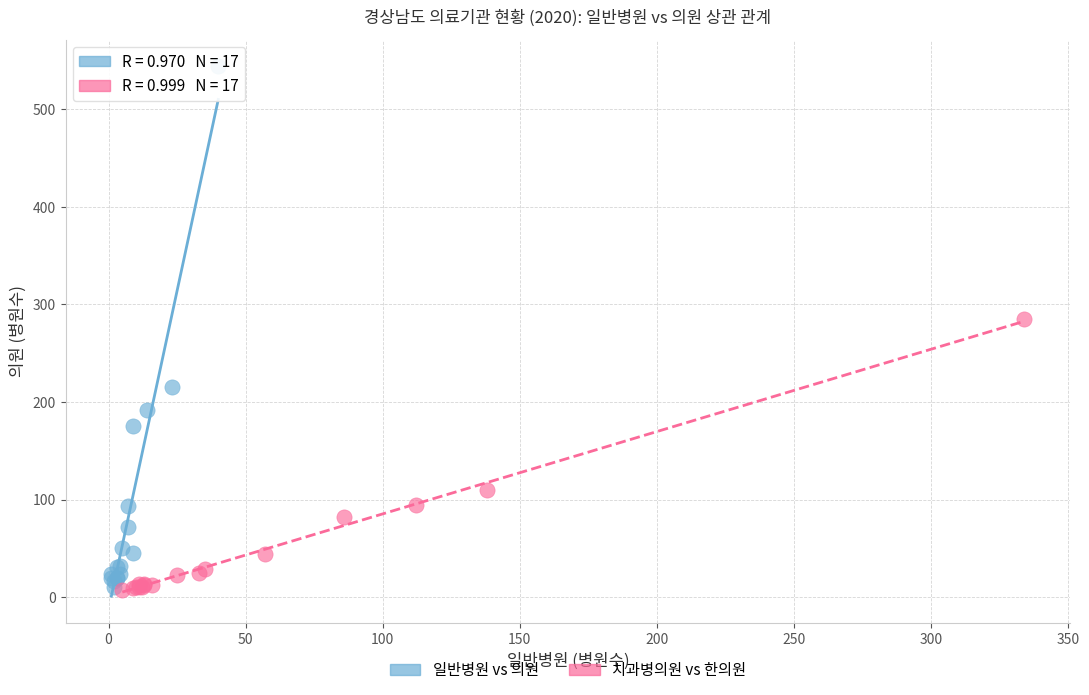

Which series has the largest Y range (max minus min)?

일반병원 vs 의원